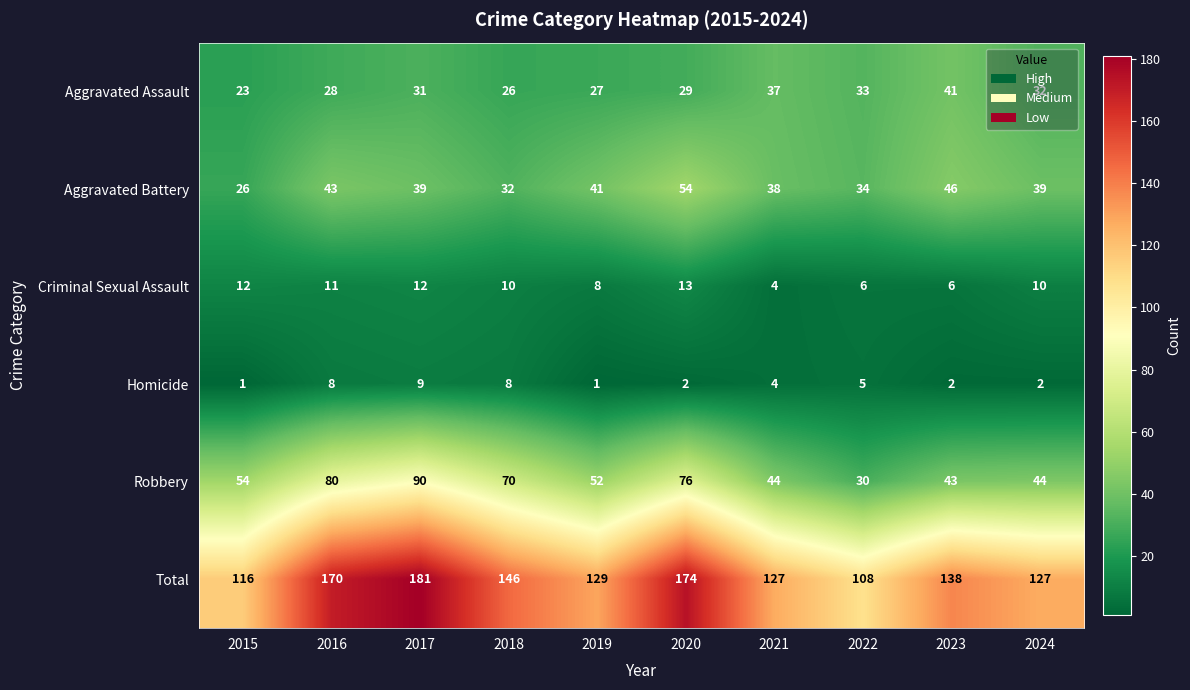

Where does the Homicide series first go above 4?

2016